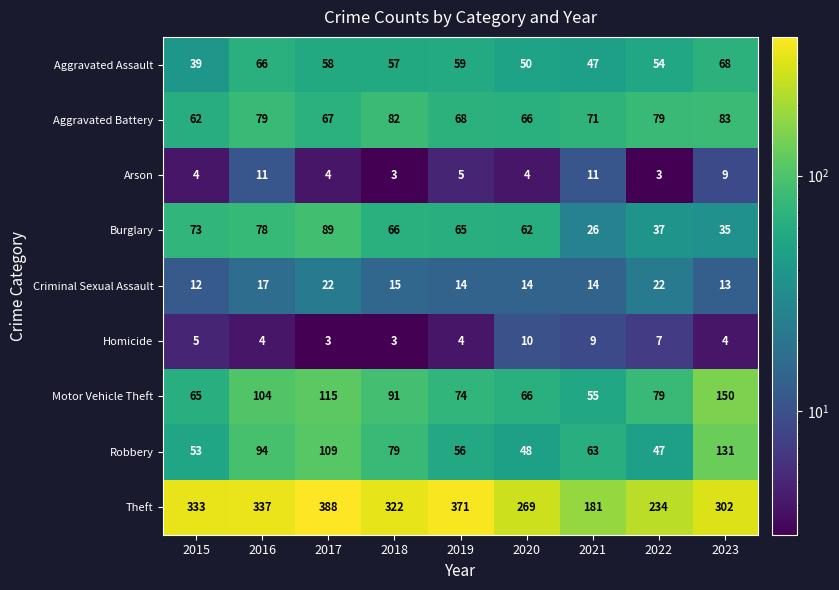

True or false: Homicide has a value of 4 at 2023.

True